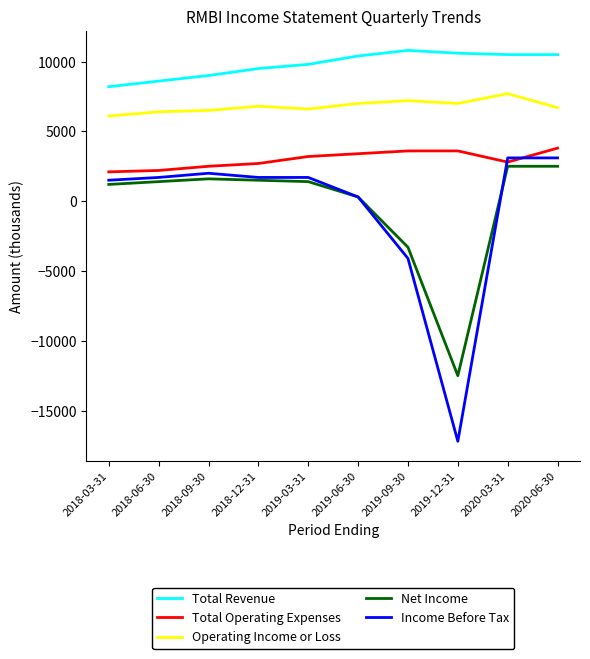

Count the number of data series in this chart.

5